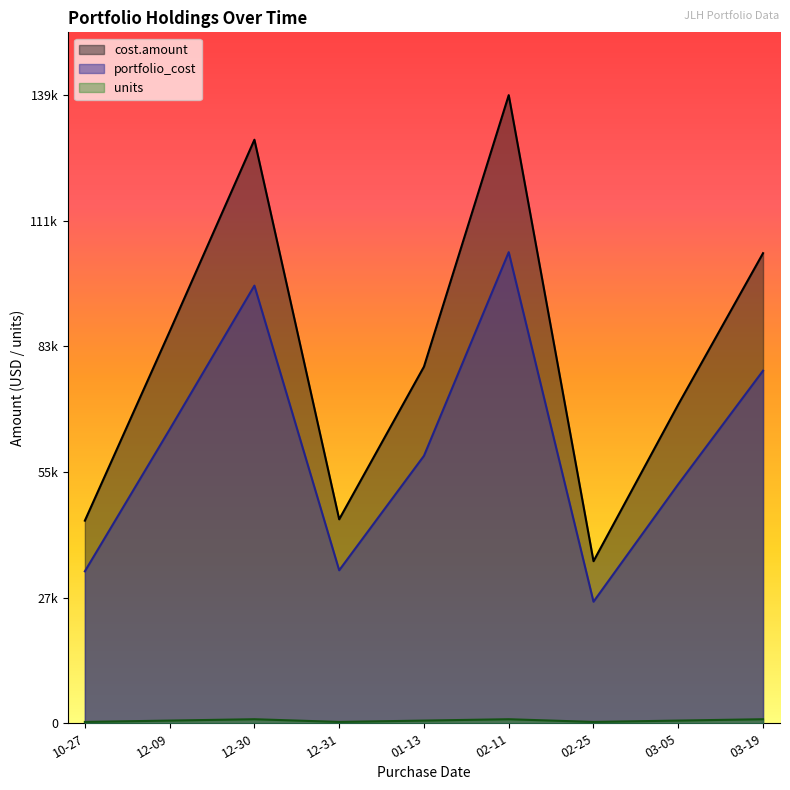

Which series has the largest total across all categories?

cost.amount